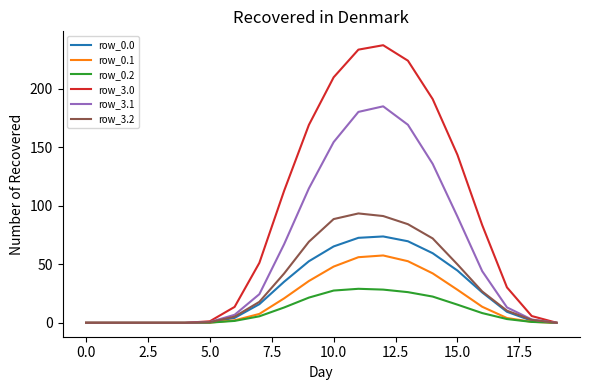

What is the maximum value for row_0.1?

57.6